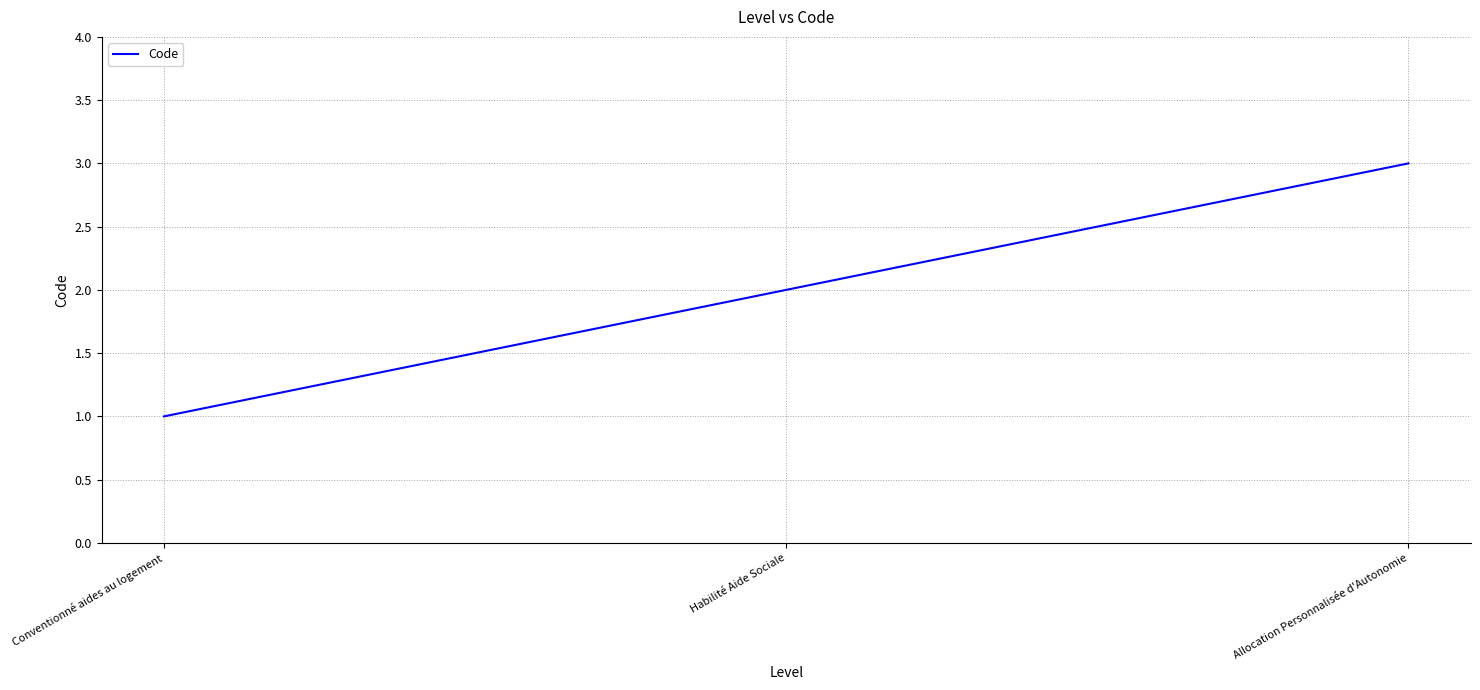

What is the change in value from Habilité Aide Sociale to Allocation Personnalisée d'Autonomie?

+1